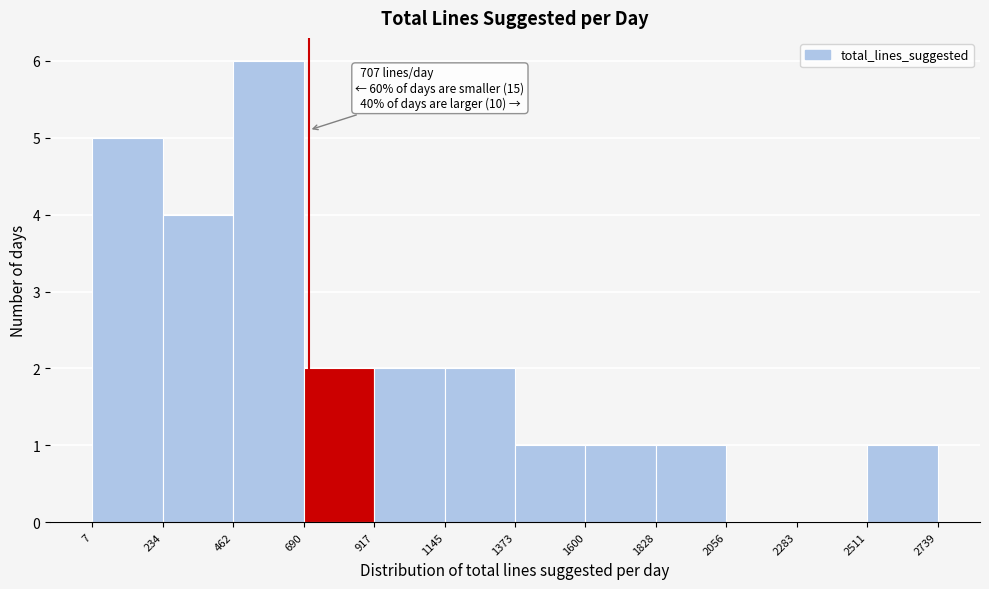

Which range on the x-axis has the tallest bar?

462 to 690